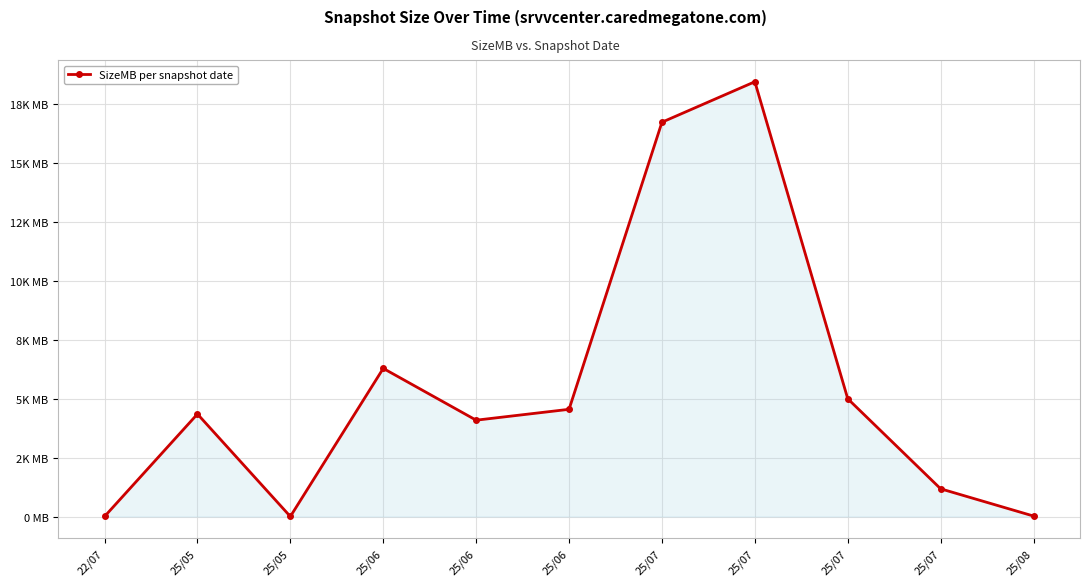

The value at 25/08 is 20.0. True or false?

True